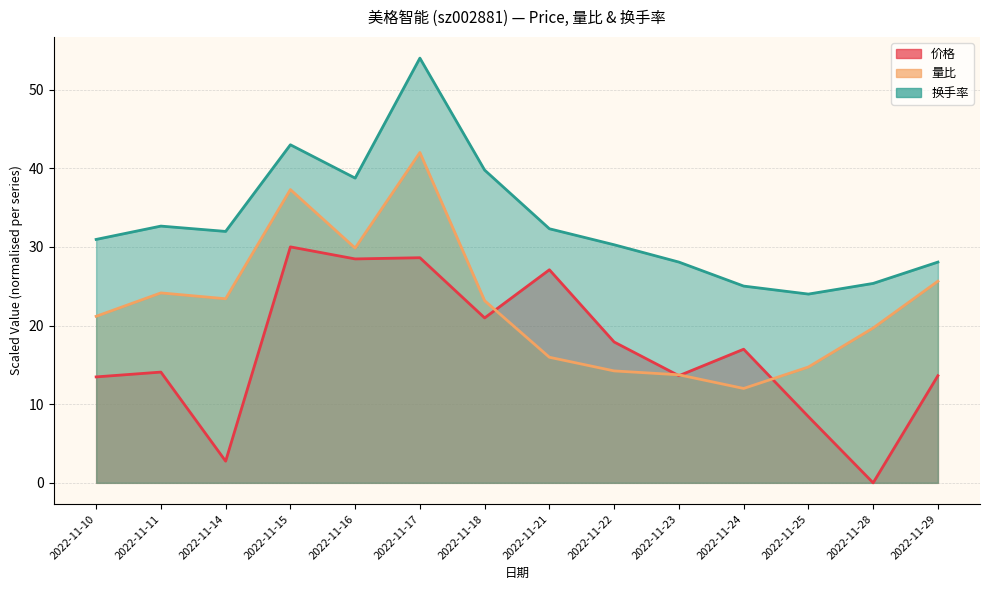

What is the sum of the 换手率 values at 2022-11-28 and 2022-11-21?

57.7